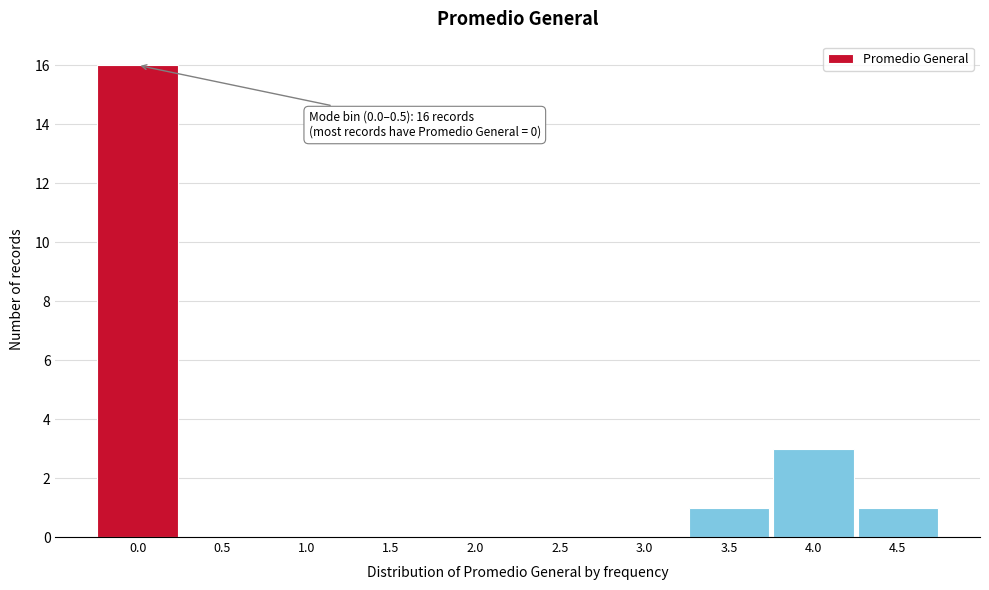

Reading left to right, what are all the values shown in this chart?

0.0=16	0.5=0	1.0=0	1.5=0	2.0=0	2.5=0	3.0=0	3.5=1	4.0=3	4.5=1